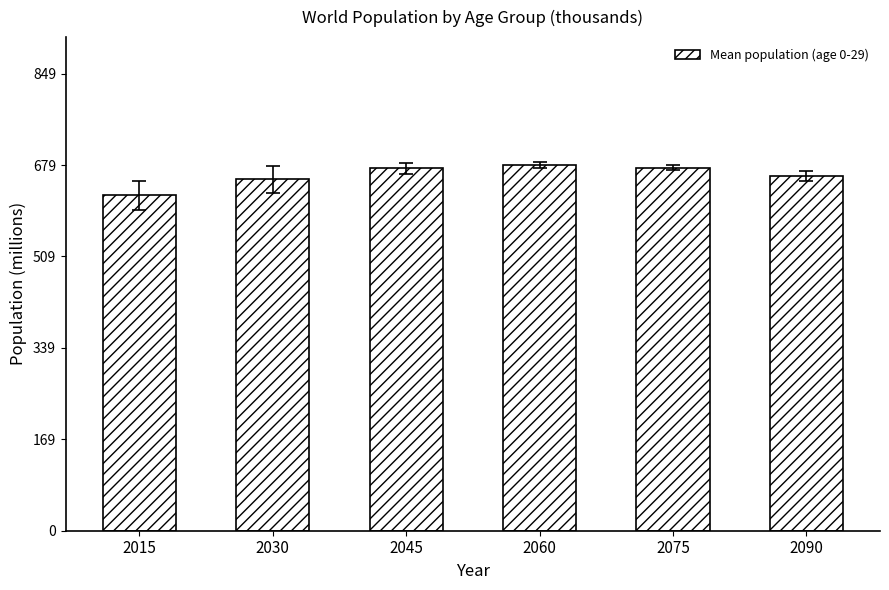

What is the smallest value displayed?

623269.8